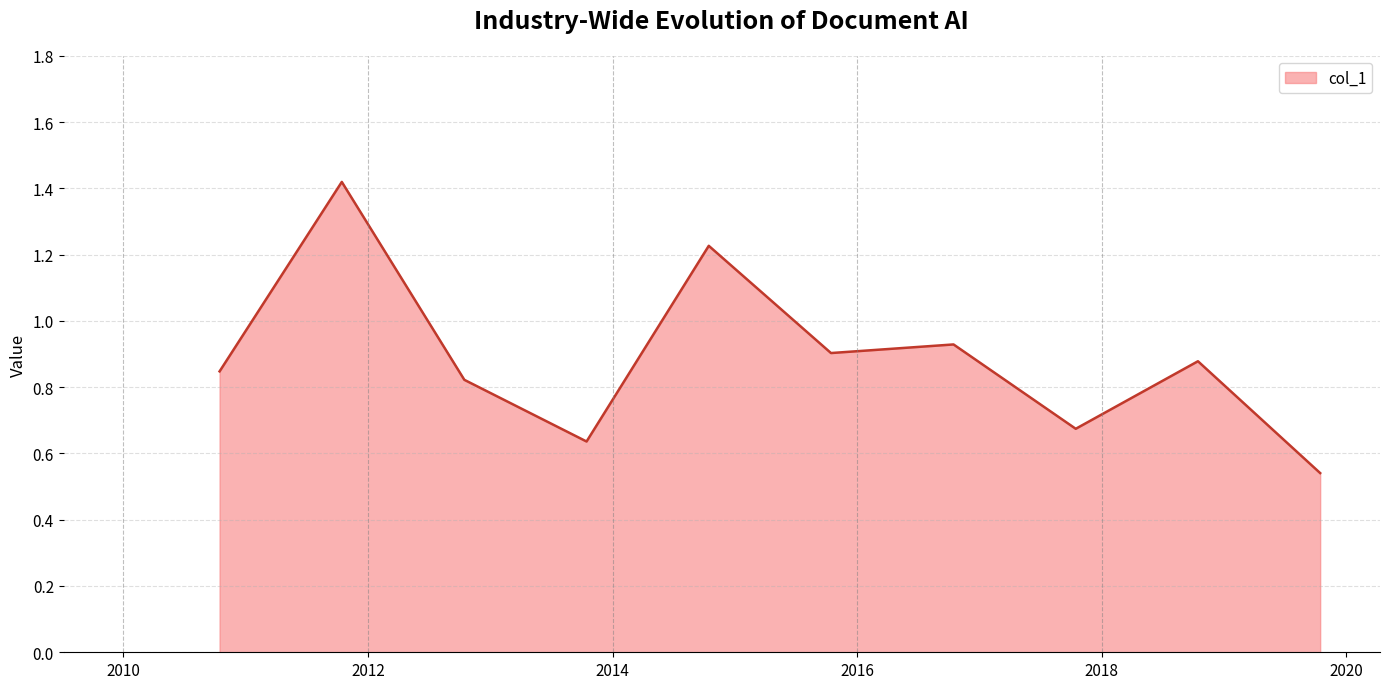

How many lines are shown in the chart?

1